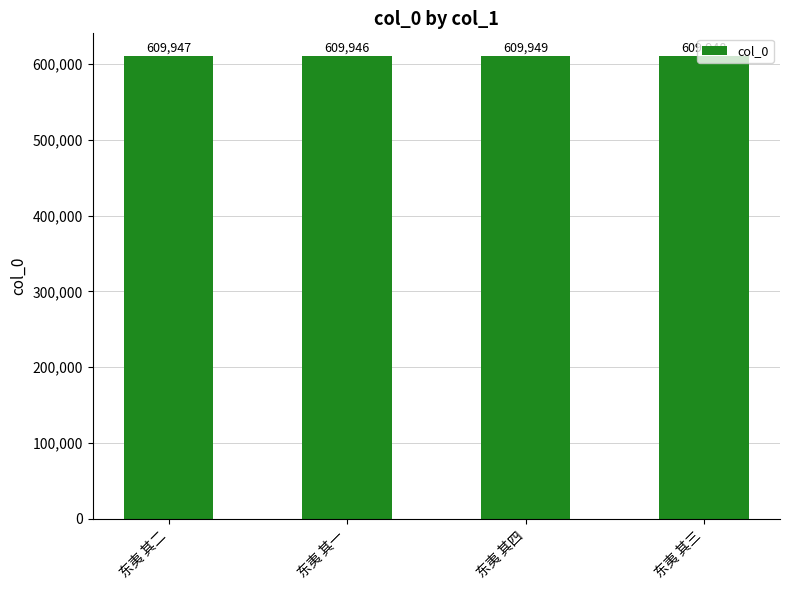

Which has a higher value, 东夷 其三 or 东夷 其二?

东夷 其三